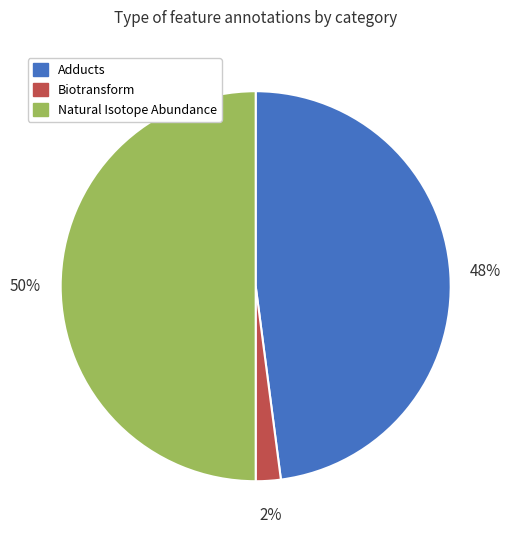

To the nearest percent, what percentage of the pie is Adducts?

48%